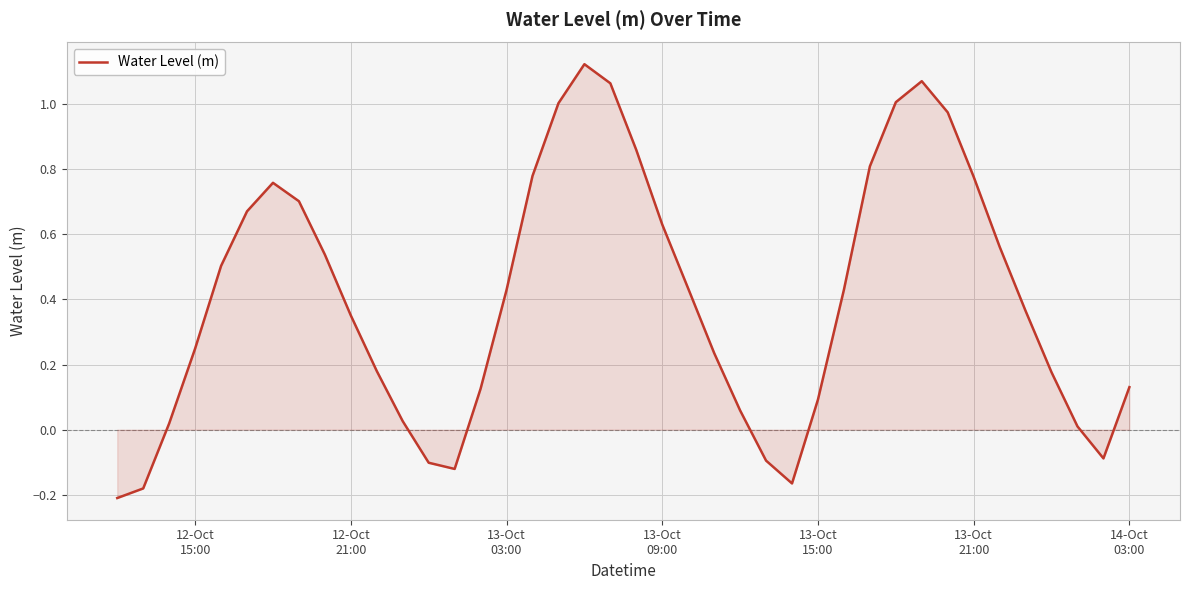

What is the difference between the maximum and minimum values?

1.3